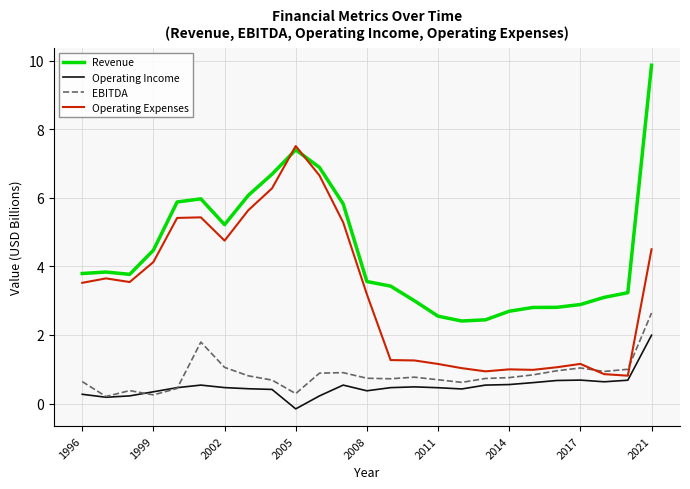

What is the highest value of the Operating Expenses series?

7.5